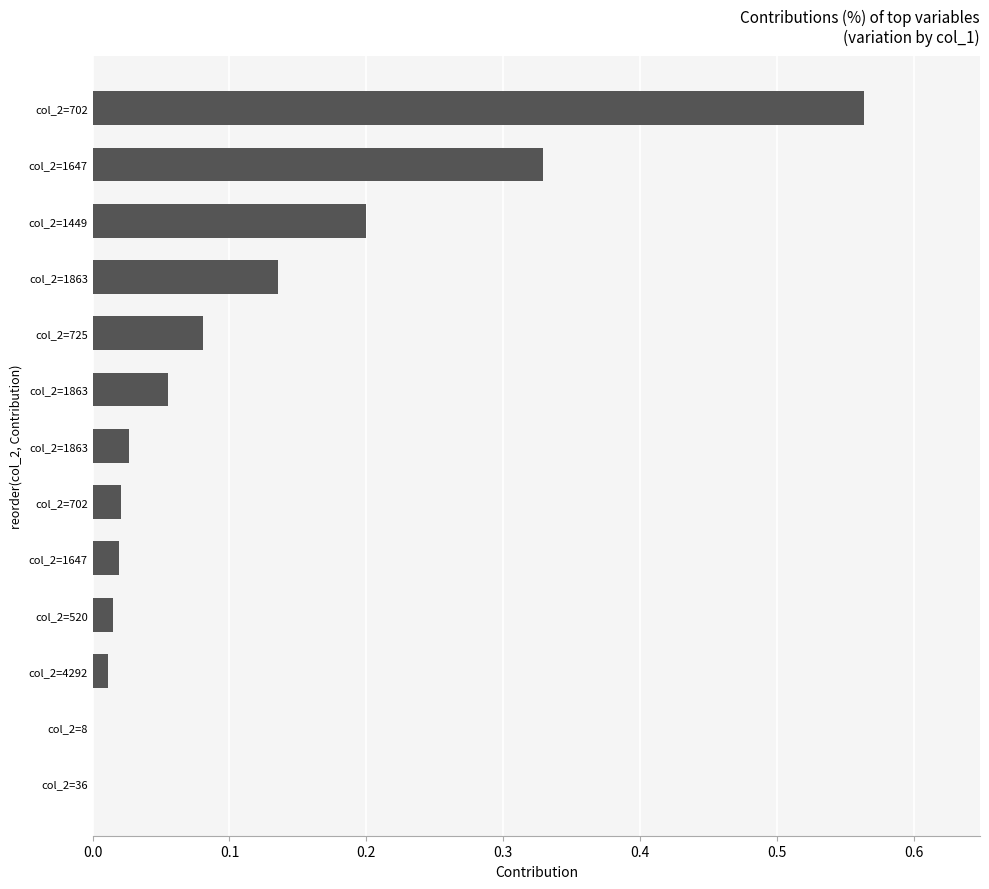

How many distinct data groups are displayed?

1